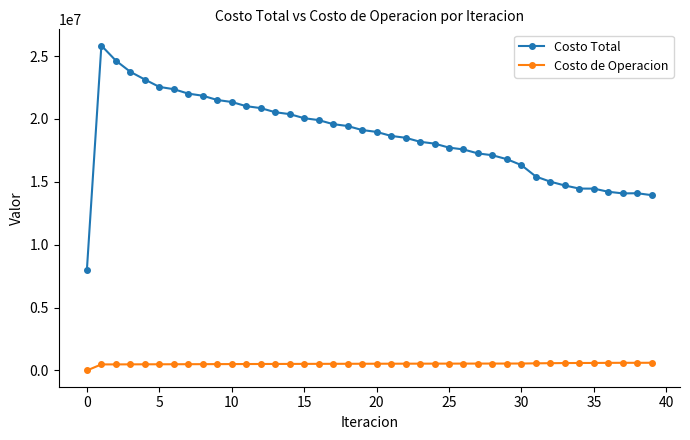

Does the chart have visible grid lines?

No